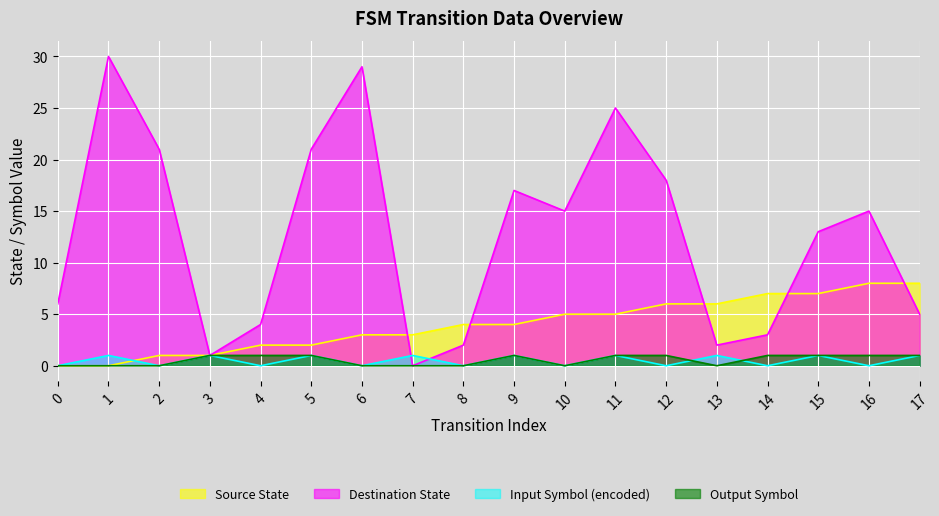

The source_state series shows 3 at 1. True or false?

False